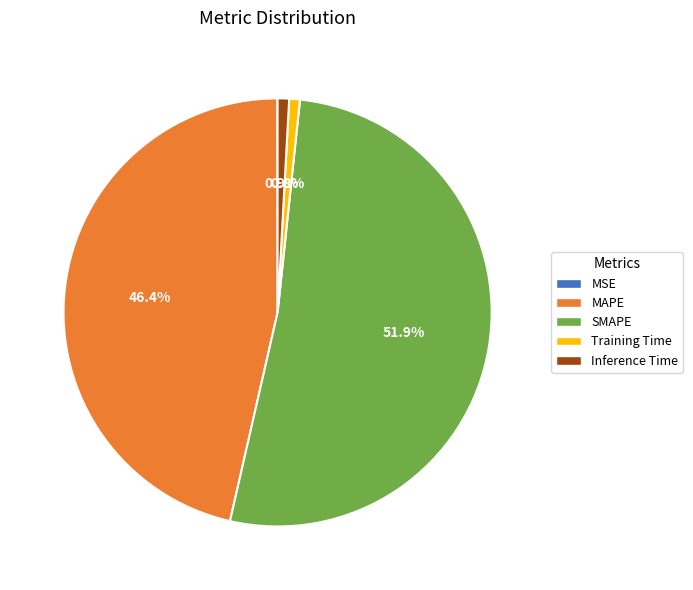

To the nearest percent, what is the difference between the largest and smallest slice percentages?

52%